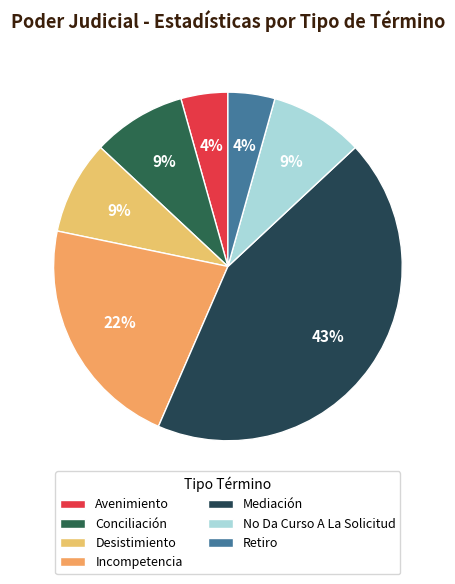

To the nearest percent, what is the combined percentage of Avenimiento and Incompetencia?

26%